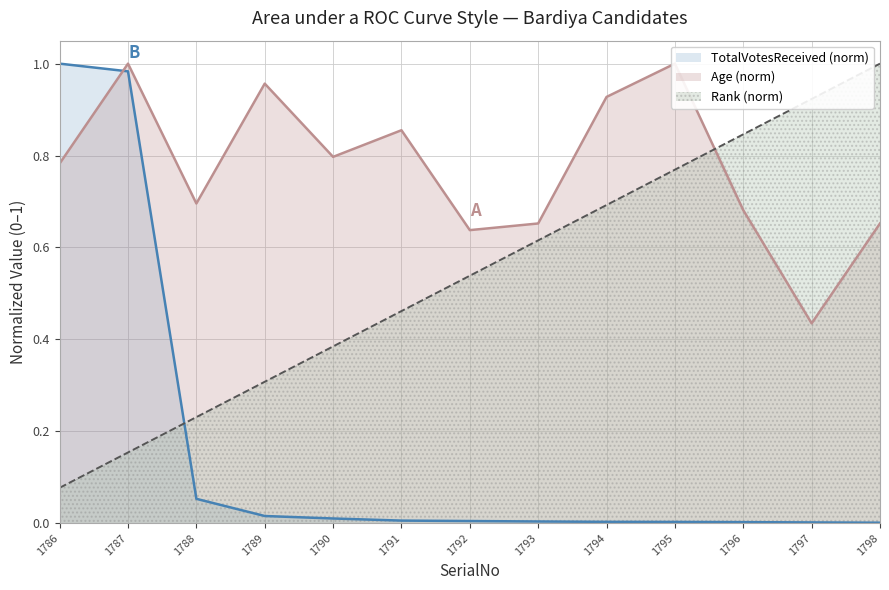

At 1795, list the series in order from smallest to largest.

TotalVotesReceived, Rank, Age